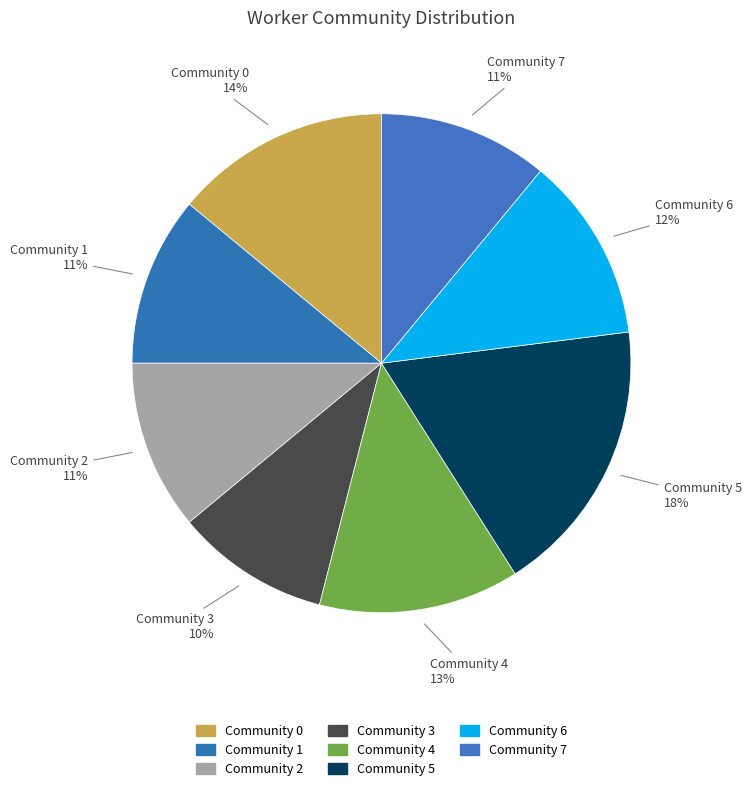

Is the sum of Community 0 and Community 2 greater than half?

No